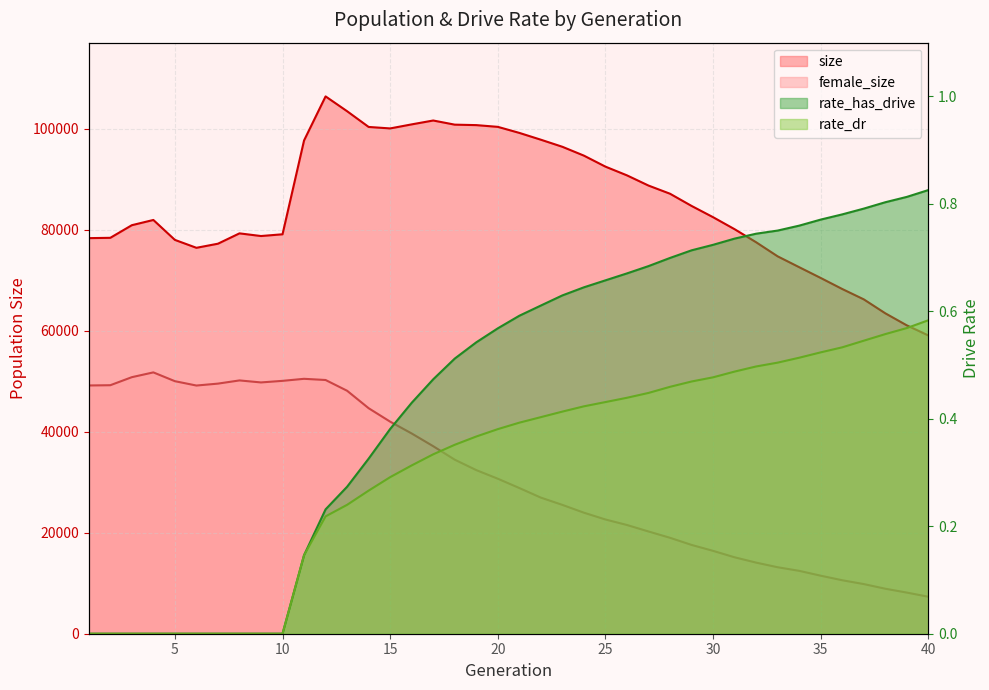

Which series changed the most between 21 and 24?

female_size